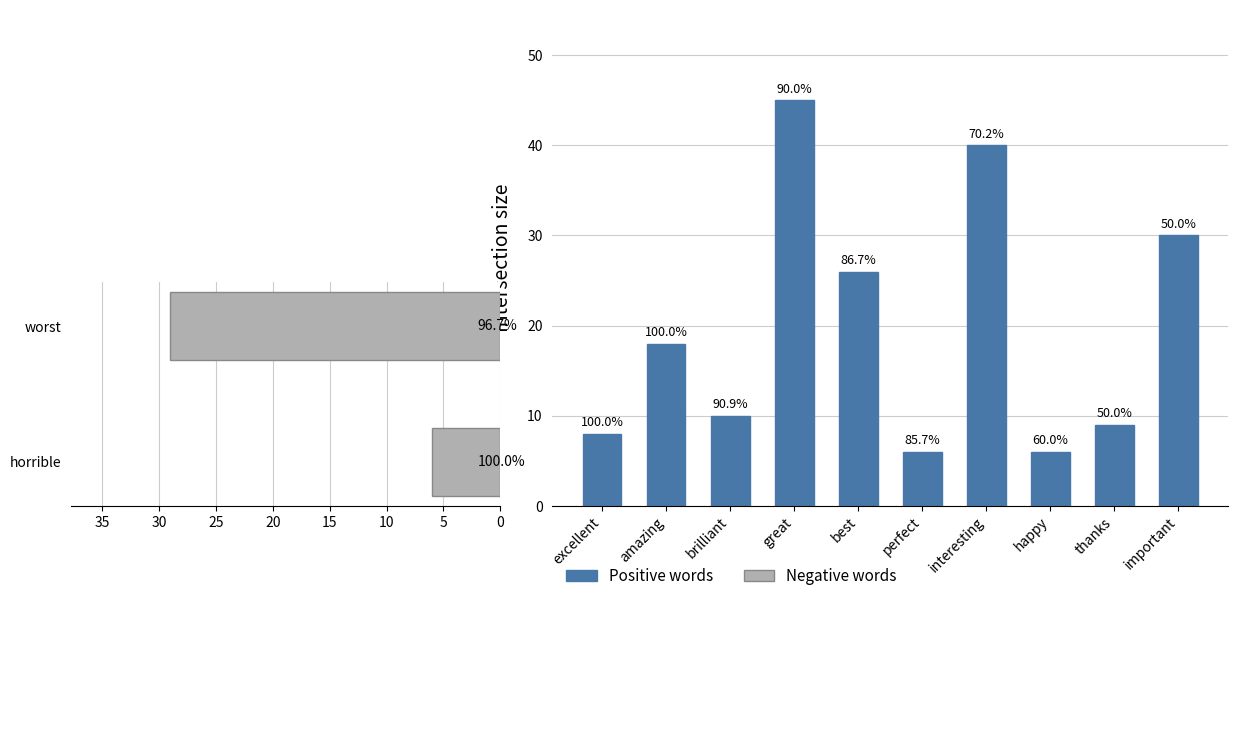

How many data points in type occurences are above 18?

4